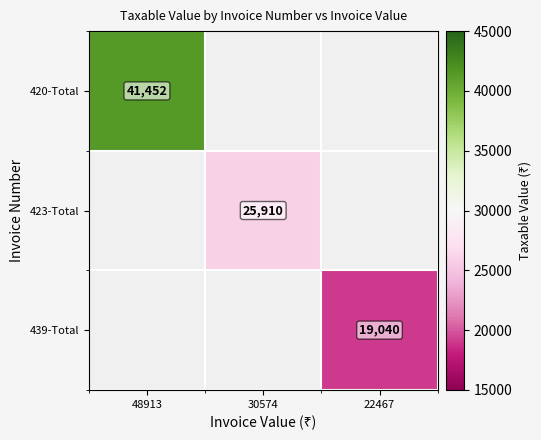

The 420-Total series shows 60587 at 48913. True or false?

False